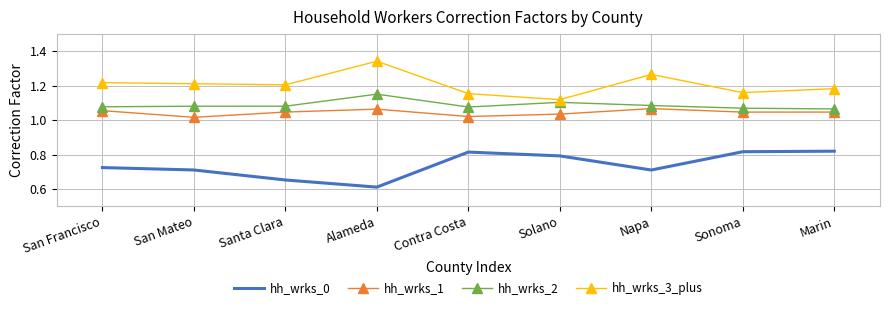

True or false: hh_wrks_2 and hh_wrks_1 cross at least once.

False